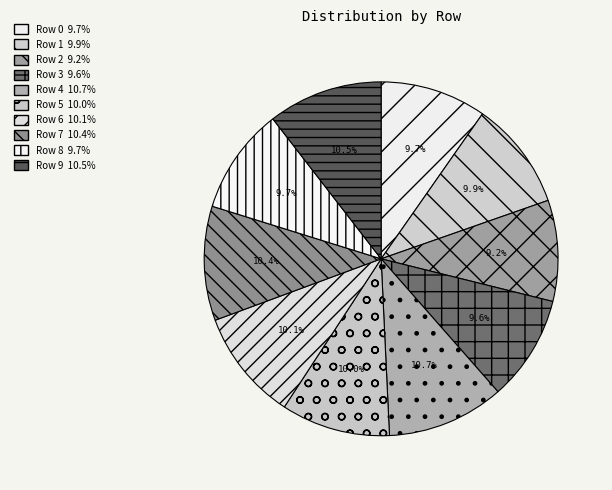

What is the smallest slice in the pie chart?

Row 2